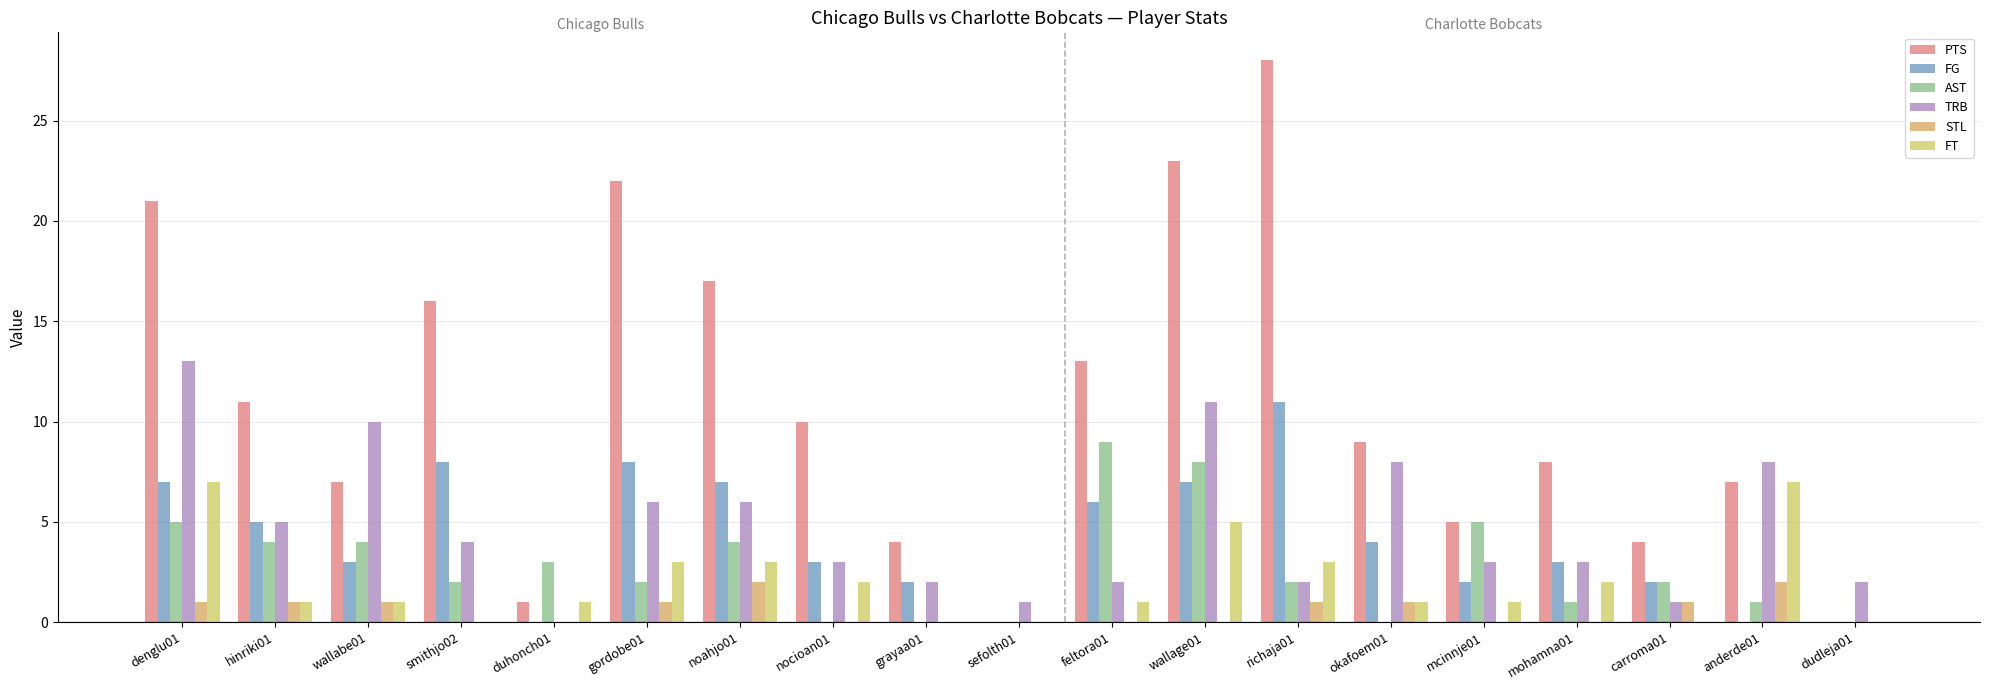

Where does the FT series first go above 1?

denglu01